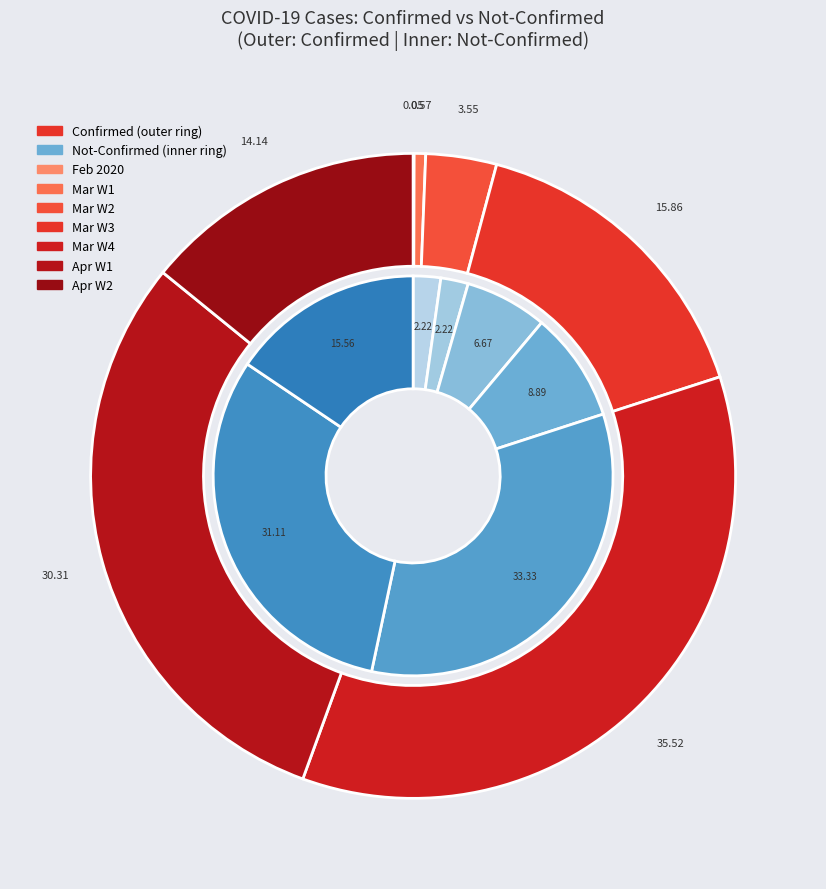

True or false: 37 accounts for 3% of the total.

True